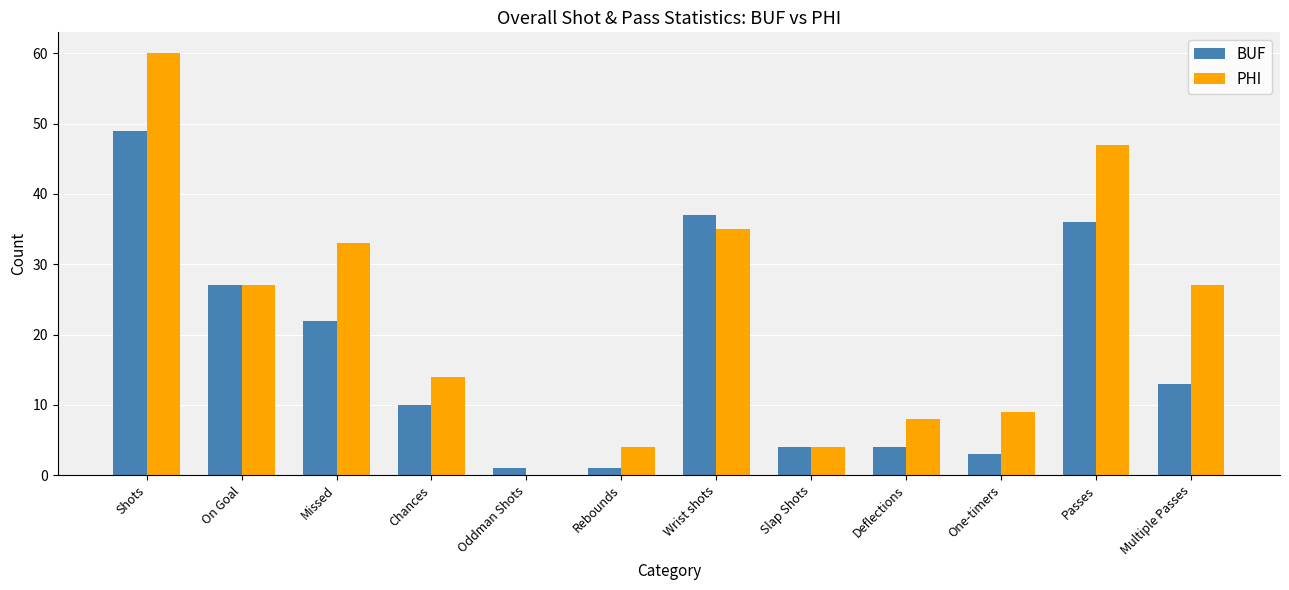

Between Rebounds and One-timers, which series saw the biggest shift?

PHI